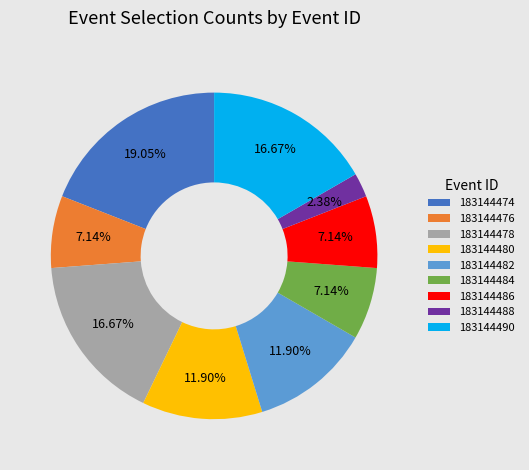

Is it true that 183144480 is 26% of the pie?

False